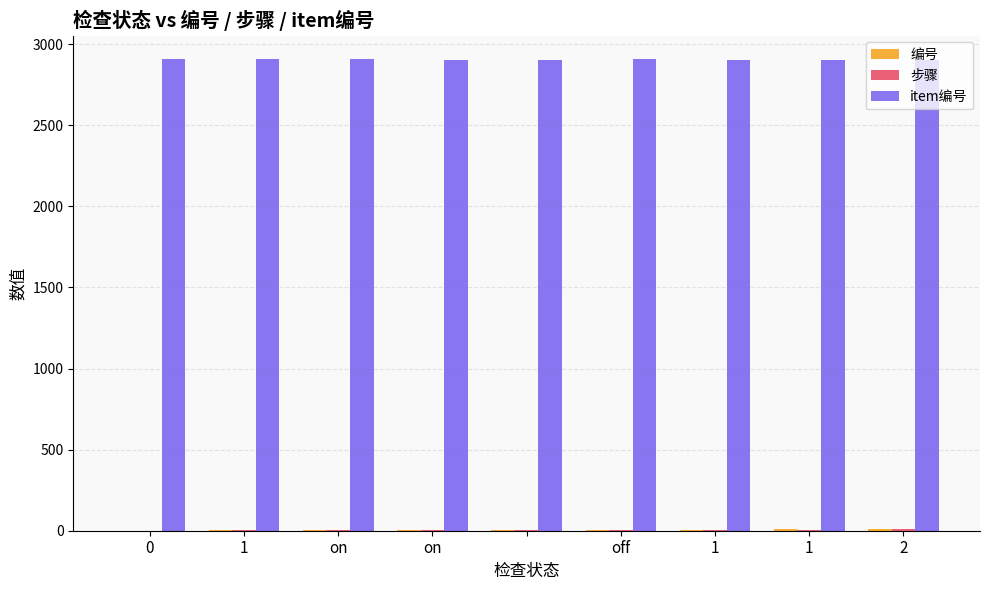

Which series has the widest spread of values?

编号